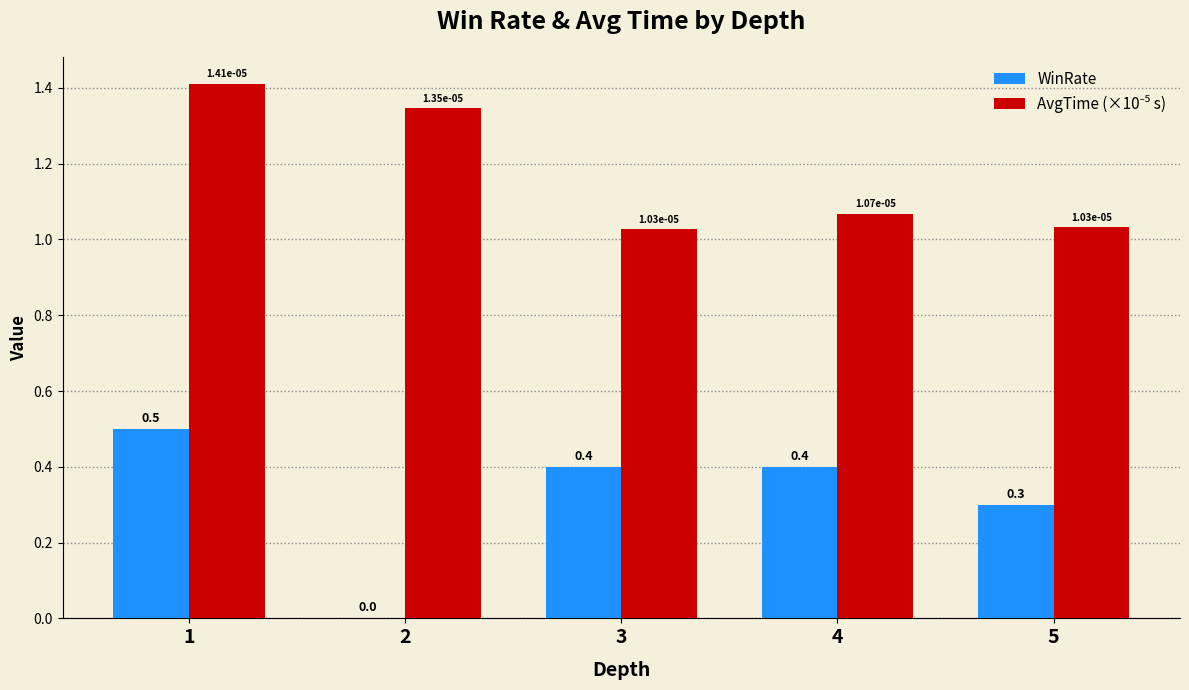

The WinRate series shows 0.5 at 1. True or false?

True